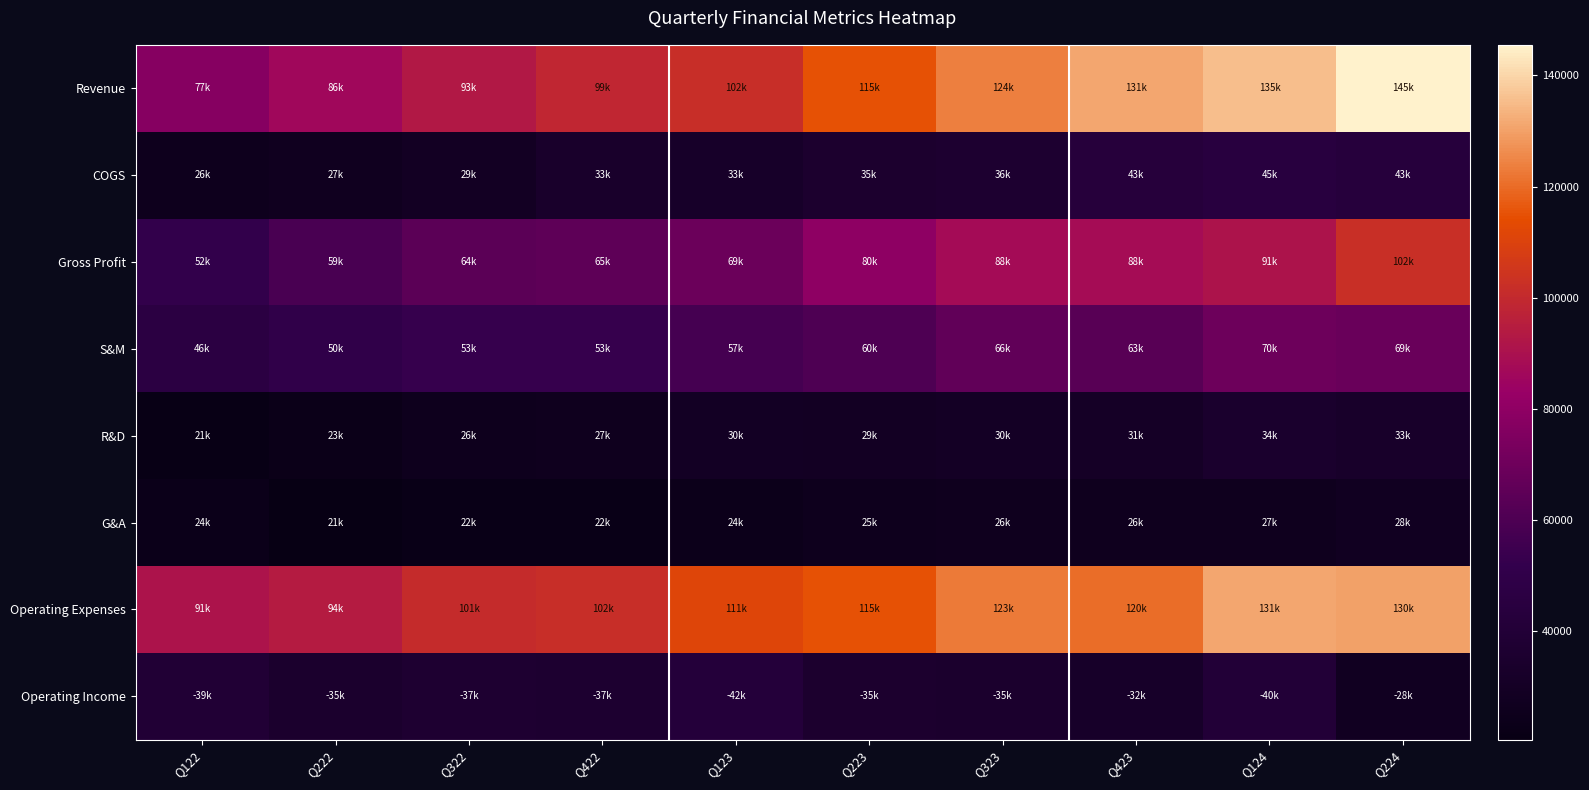

What is the smallest value displayed?

20543